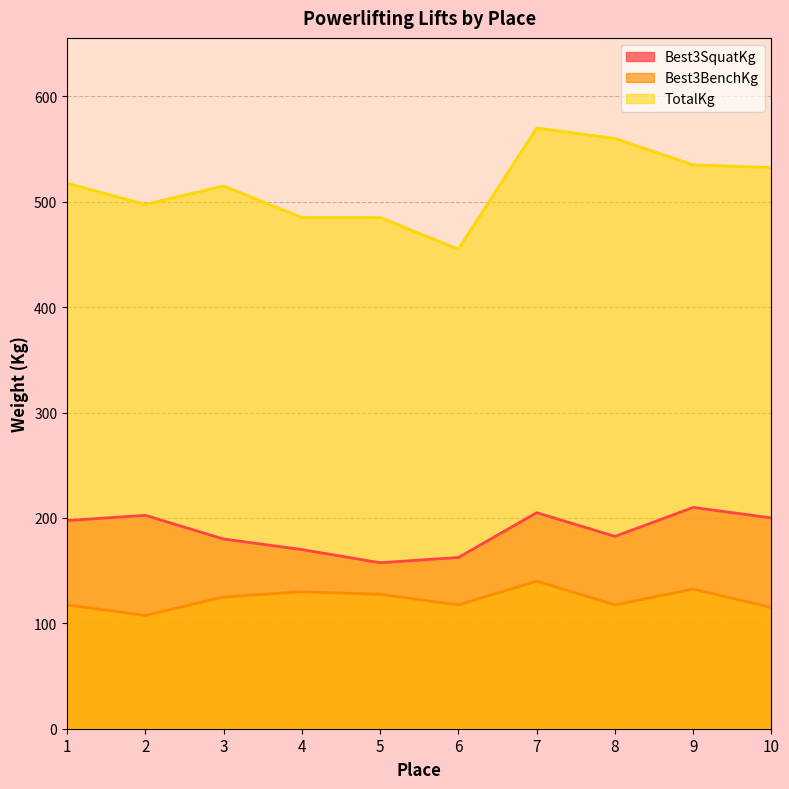

Reading left to right, transcribe all the data shown in this chart.

Best3SquatKg: 197.5	202.5	180.0	170.0	157.5	162.5	205.0	182.5	210.0	200.0
Best3BenchKg: 117.5	107.5	125.0	130.0	127.5	117.5	140.0	117.5	132.5	115.0
TotalKg: 517.5	497.5	515.0	485.0	485.0	455.0	570.0	560.0	535.0	532.5